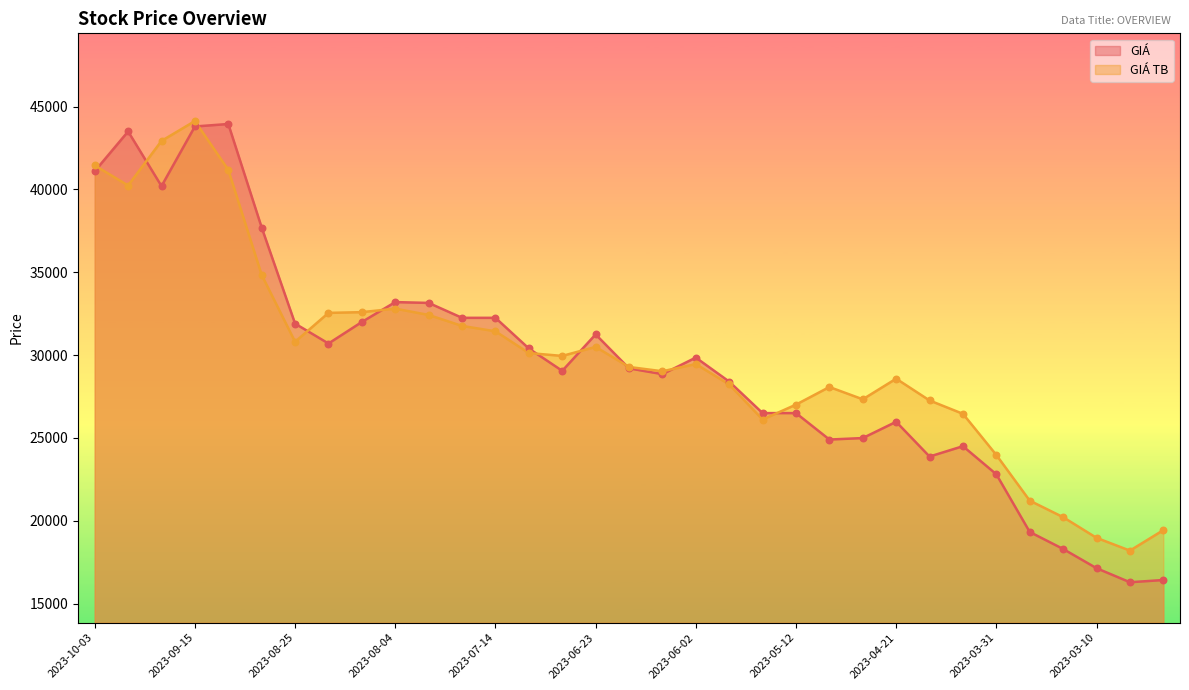

Which series has the largest total across all categories?

GIÁ TB